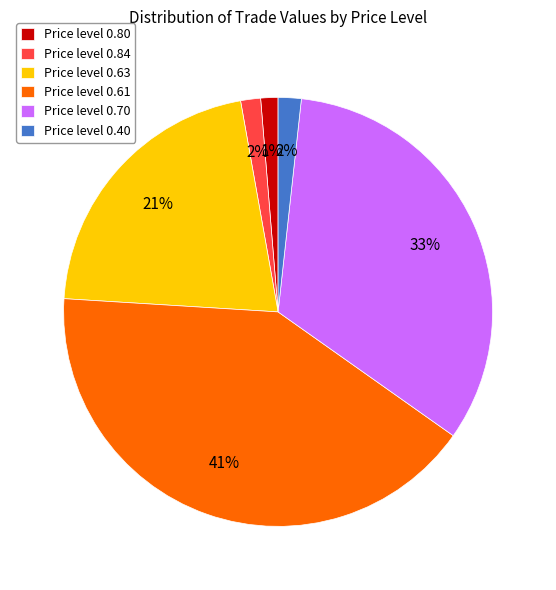

Which category has the biggest portion of the pie?

Price level 0.61